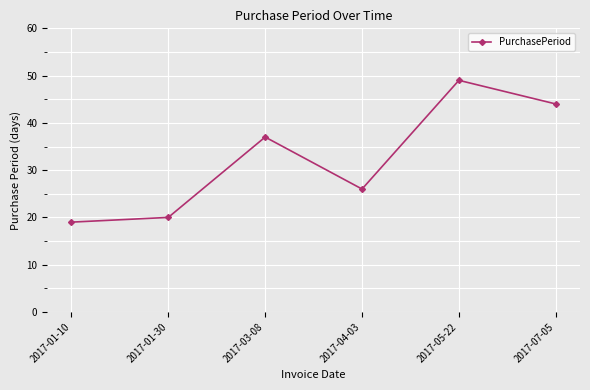

What is the label of the 1st point from the right?

2017-07-05